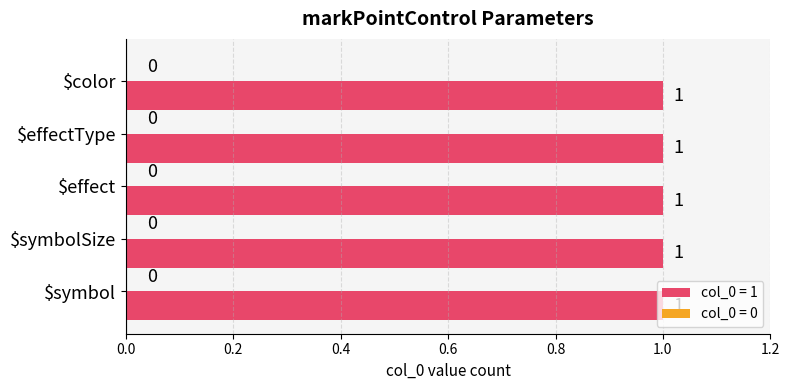

What is the greatest value displayed?

1